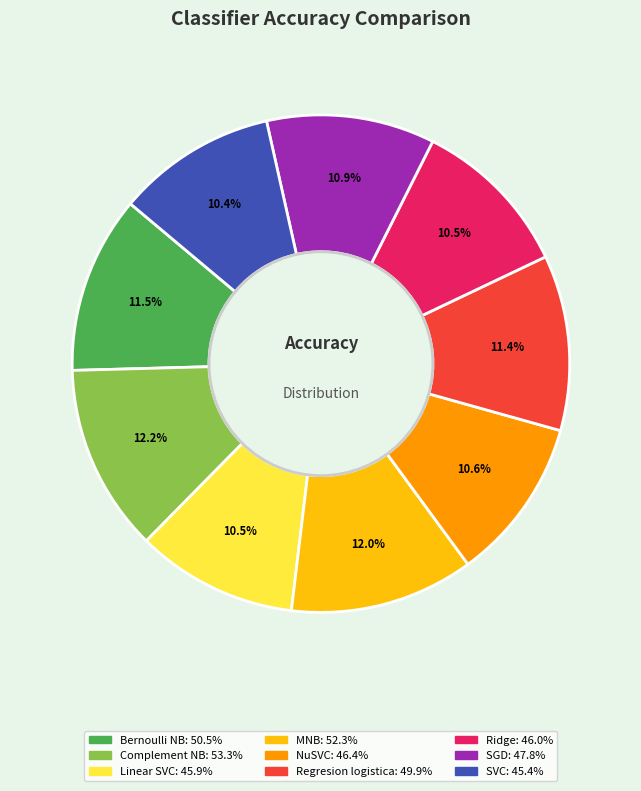

Is Regresion logistica the majority of the pie?

No